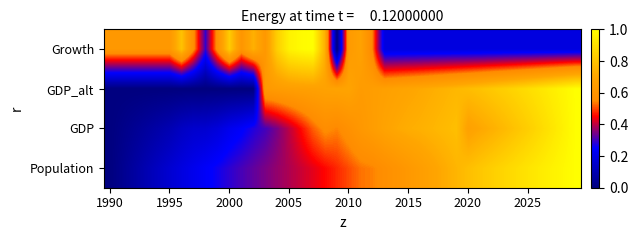

Reading left to right, list all the values displayed in this chart.

Population: 0.0	0.0	0.1	0.1	0.1	0.2	0.2	0.2	0.2	0.3	0.3	0.3	0.3	0.3	0.4	0.4	0.4	0.4	0.5	0.5	0.5	0.5	0.5	0.6	0.6	0.6	0.7	0.7	0.7	0.8	0.8	0.8	0.8	0.9	0.9	0.9	0.9	1.0	1.0	1.0
GDP: 0.0	0.0	0.0	0.1	0.1	0.1	0.1	0.2	0.2	0.2	0.2	0.2	0.3	0.3	0.3	0.4	0.5	0.5	0.6	0.5	0.6	0.6	0.7	0.7	0.7	0.7	0.7	0.8	0.8	0.8	0.7	0.7	0.7	0.8	0.8	0.8	0.9	0.9	1.0	1.0
GDP_alt: 0.0	0.0	0.0	0.0	0.0	0.0	0.0	0.0	0.0	0.0	0.0	0.0	0.0	0.6	0.6	0.7	0.7	0.7	0.7	0.7	0.7	0.6	0.7	0.7	0.7	0.7	0.7	0.7	0.7	0.8	0.8	0.8	0.8	0.8	0.9	0.9	0.9	0.9	1.0	1.0
Growth: 0.6	0.6	0.6	0.6	0.6	0.6	0.8	0.6	0.3	0.6	0.8	0.6	0.7	0.6	0.8	1.0	1.0	1.0	0.7	0.0	0.6	0.7	0.5	0.2	0.2	0.2	0.2	0.2	0.2	0.2	0.2	0.2	0.2	0.2	0.2	0.2	0.2	0.2	0.2	0.2